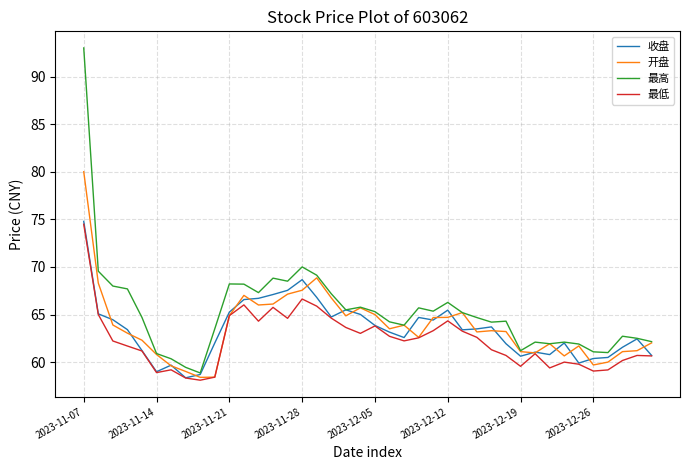

Which series has the largest total across all categories?

最高